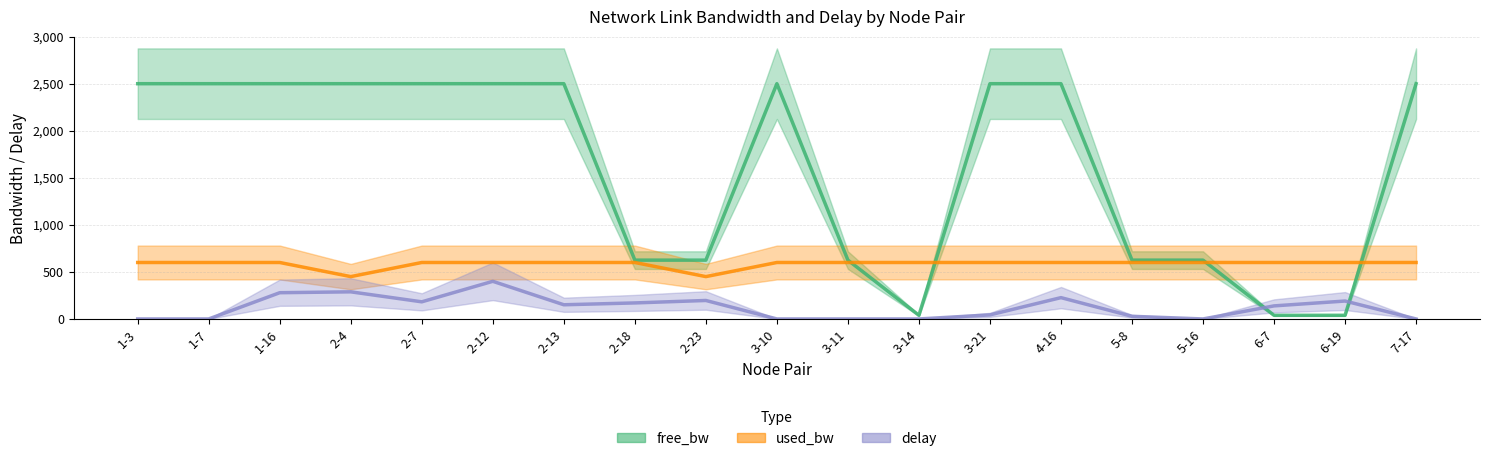

Which series has the largest total across all categories?

free_bw